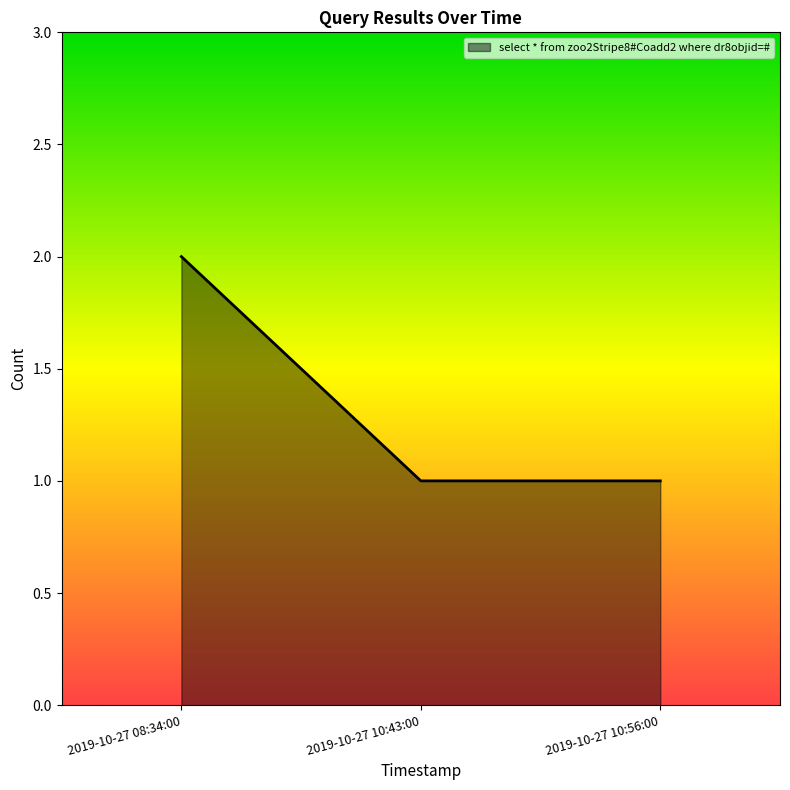

What is the sum of the values at 2019-10-27 10:43:00 and 2019-10-27 08:34:00?

3